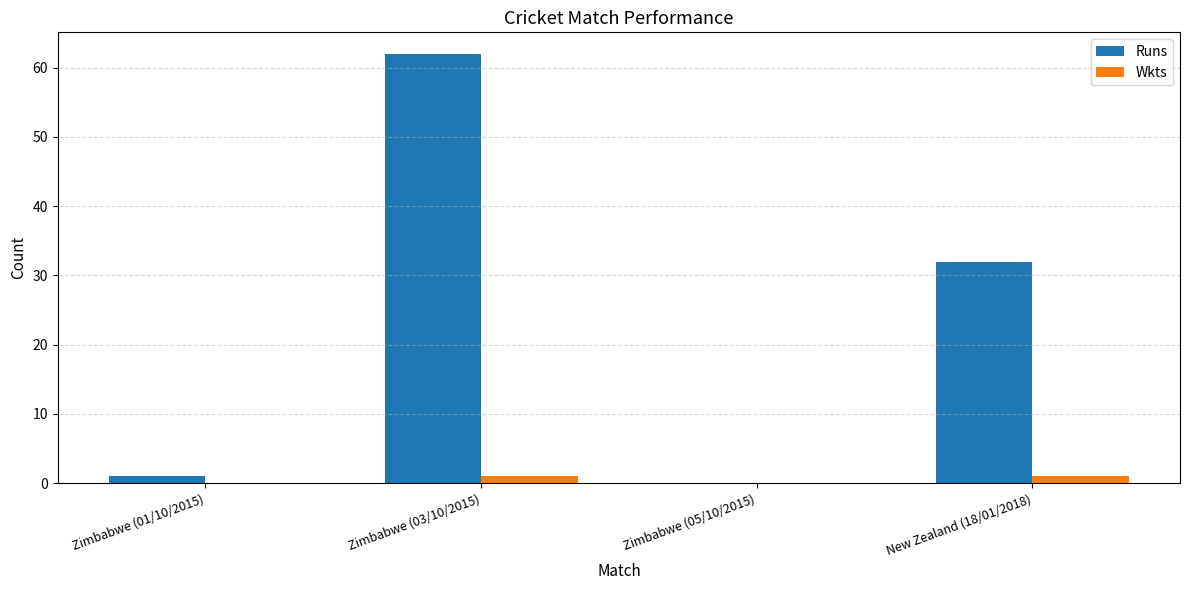

Reading left to right, list all the values displayed in this chart.

Runs: 1	62	0	32
Wkts: 0	1	0	1